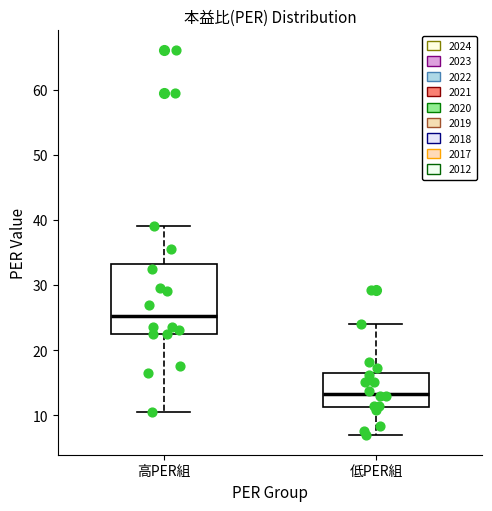

Reading left to right, read every box against the y-axis: the position of its median line, the range the box covers, and the ends of its whiskers. The values are not printed on the chart, so give them approximately, as read against the axis.

高PER組: median 25, box 23 to 33, whiskers 10 to 39
低PER組: median 13, box 11 to 16, whiskers 7 to 24